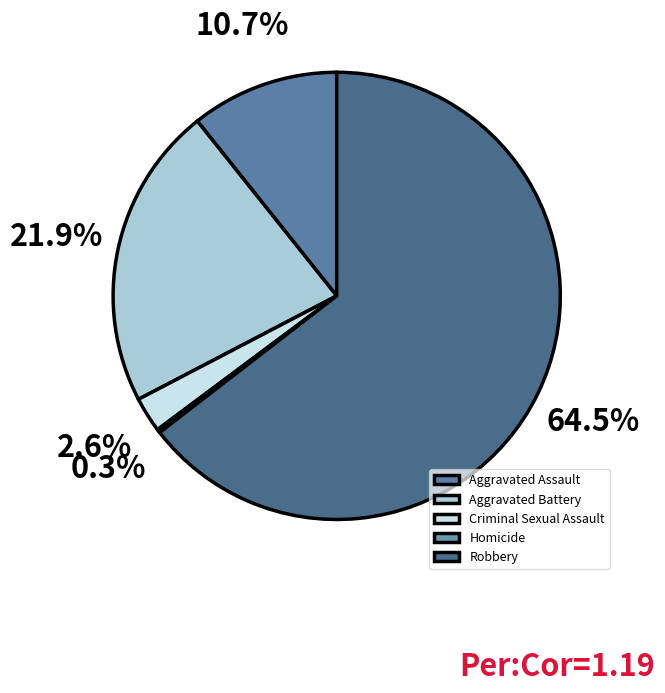

Combined, what portion of the pie is Aggravated Assault and Robbery?

75.3%